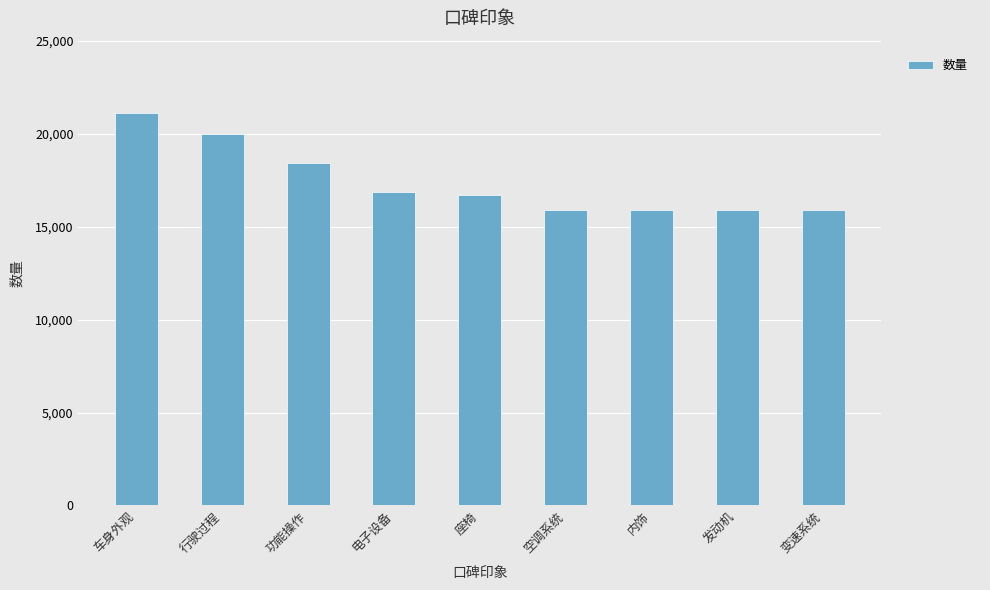

What is the label of the 3rd bar from the right?

内饰